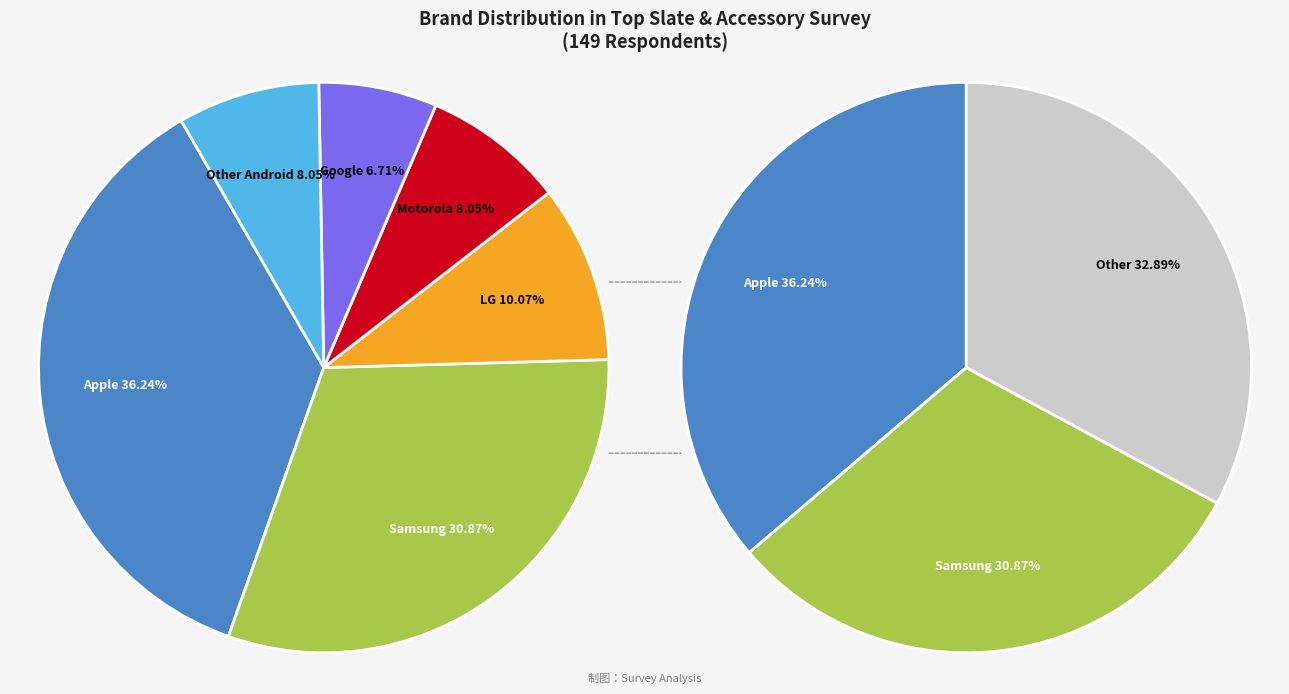

Is there a majority slice in this chart?

No